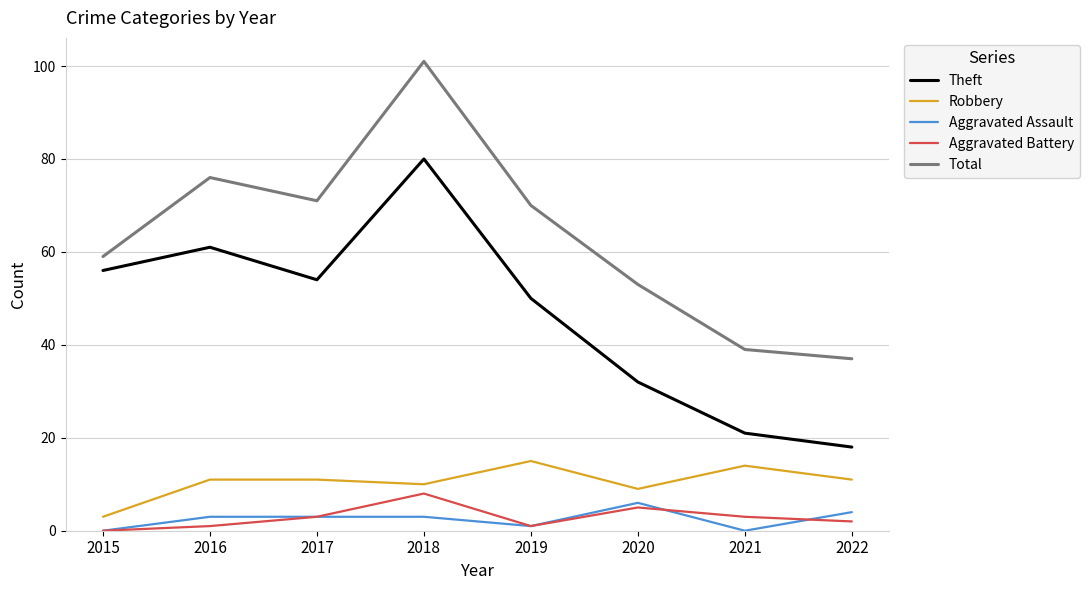

In Total, how many points are lower than both neighbors (excluding endpoints)?

1